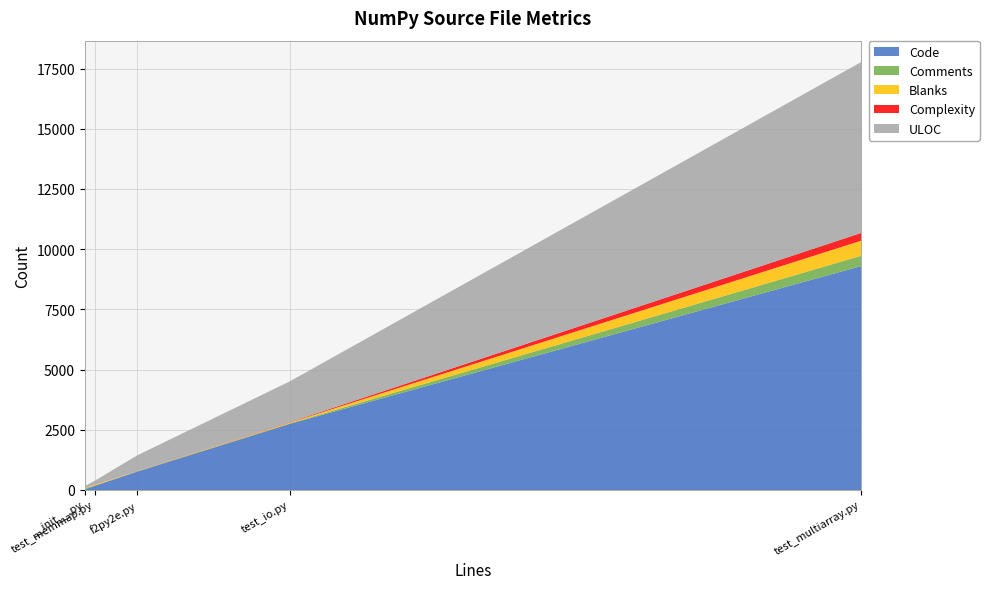

Reading left to right, transcribe all the data shown in this chart.

Code: test_multiarray.py=9299	test_memmap.py=174	test_io.py=2750	f2py2e.py=766	__init__.py=22
Comments: test_multiarray.py=427	test_memmap.py=13	test_io.py=22	f2py2e.py=14	__init__.py=55
Blanks: test_multiarray.py=627	test_memmap.py=34	test_io.py=29	f2py2e.py=4	__init__.py=11
Complexity: test_multiarray.py=322	test_memmap.py=8	test_io.py=18	f2py2e.py=5	__init__.py=2
ULOC: test_multiarray.py=7096	test_memmap.py=156	test_io.py=1695	f2py2e.py=652	__init__.py=65